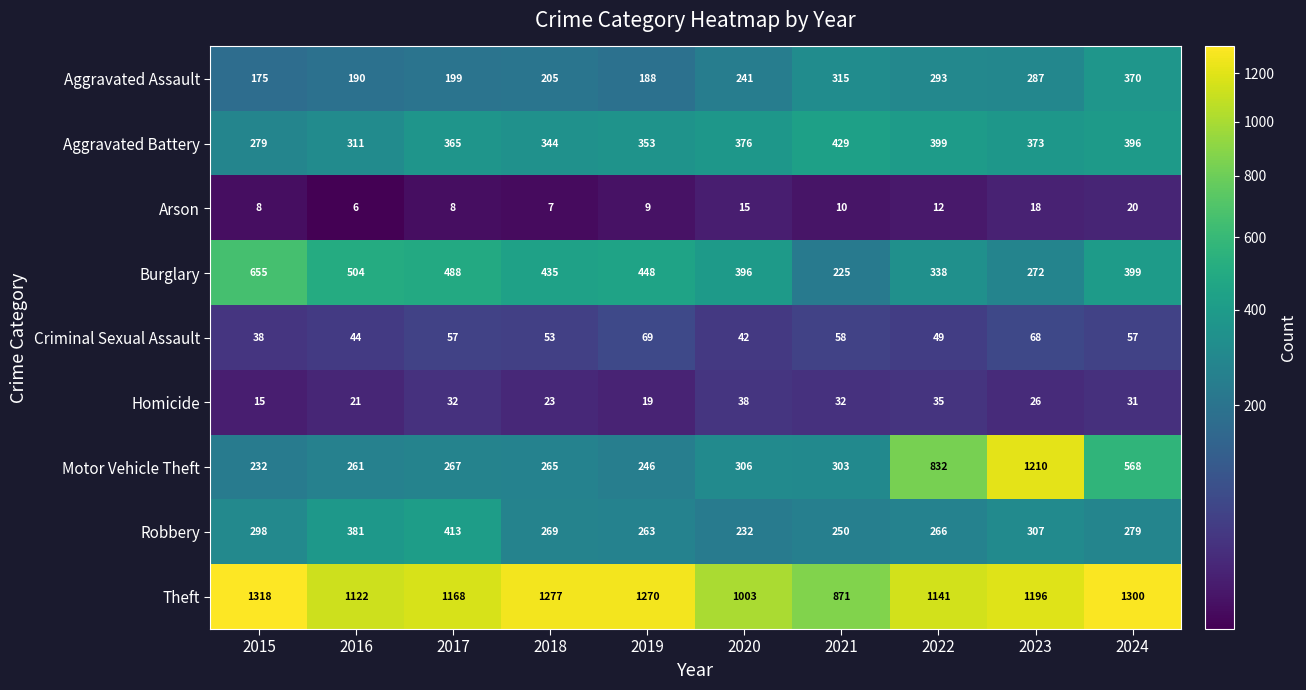

What is the highest value of the Robbery series?

413